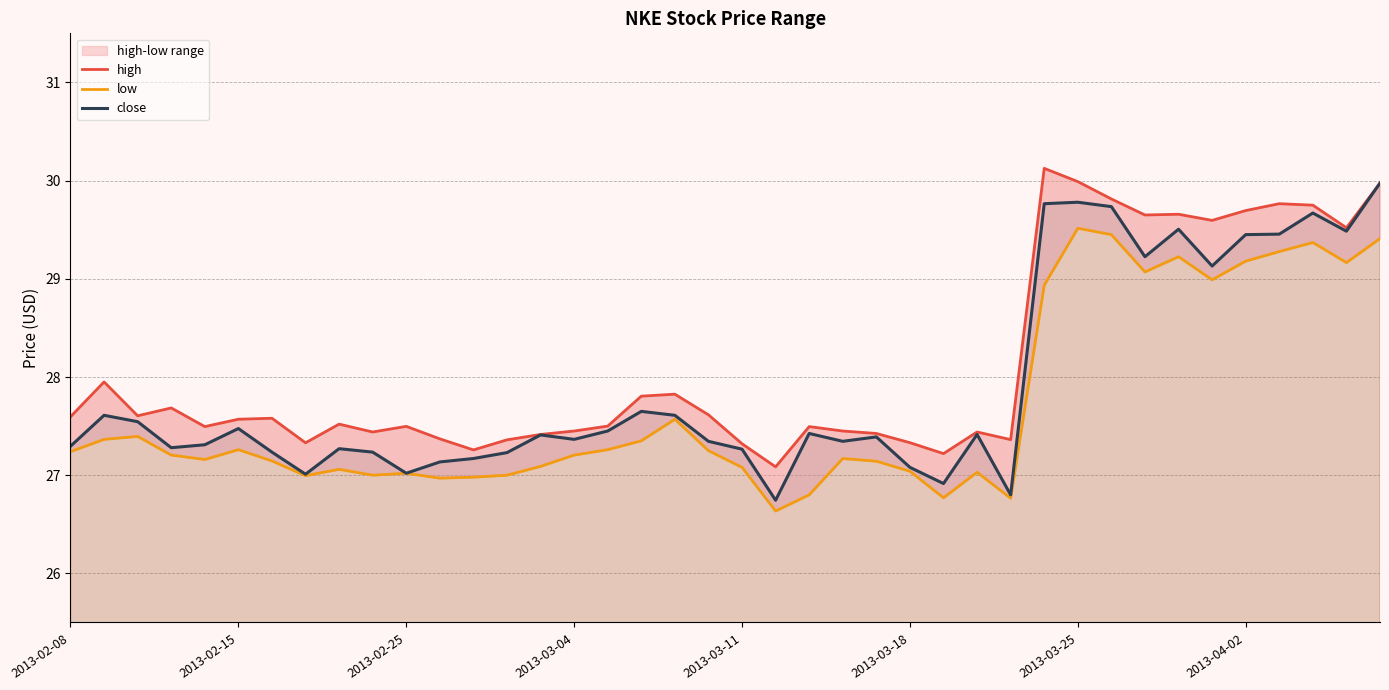

What is the lowest value of the low series?

26.6